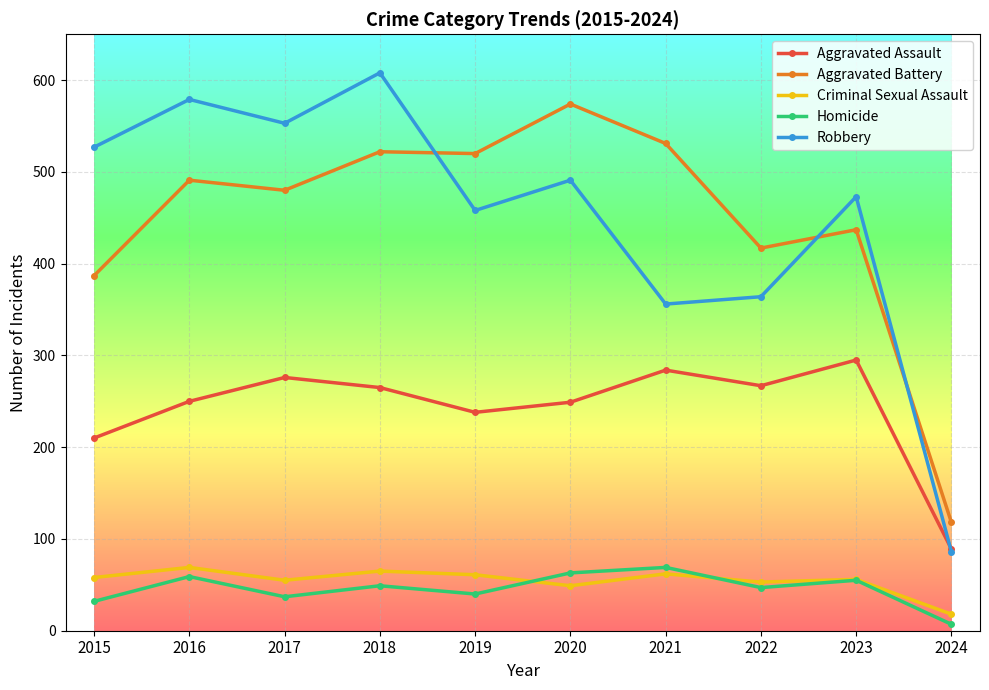

True or false: Aggravated Assault has a value of 103 at 2020.

False